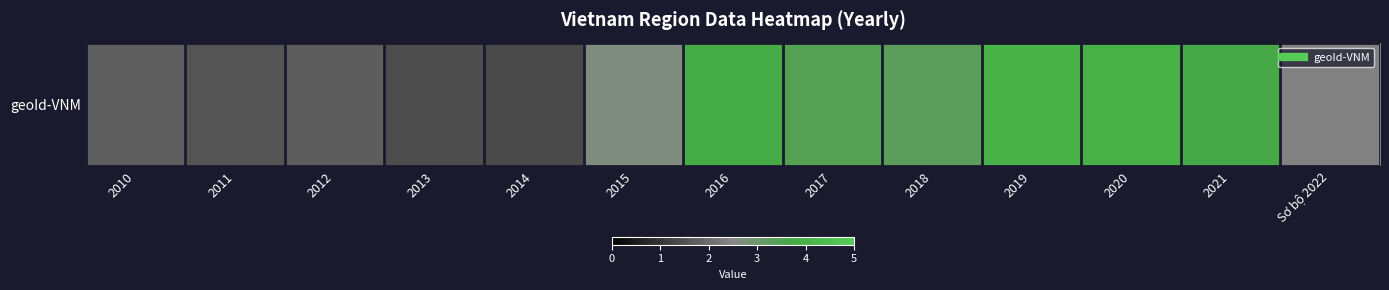

What is the greatest value displayed?

4.1